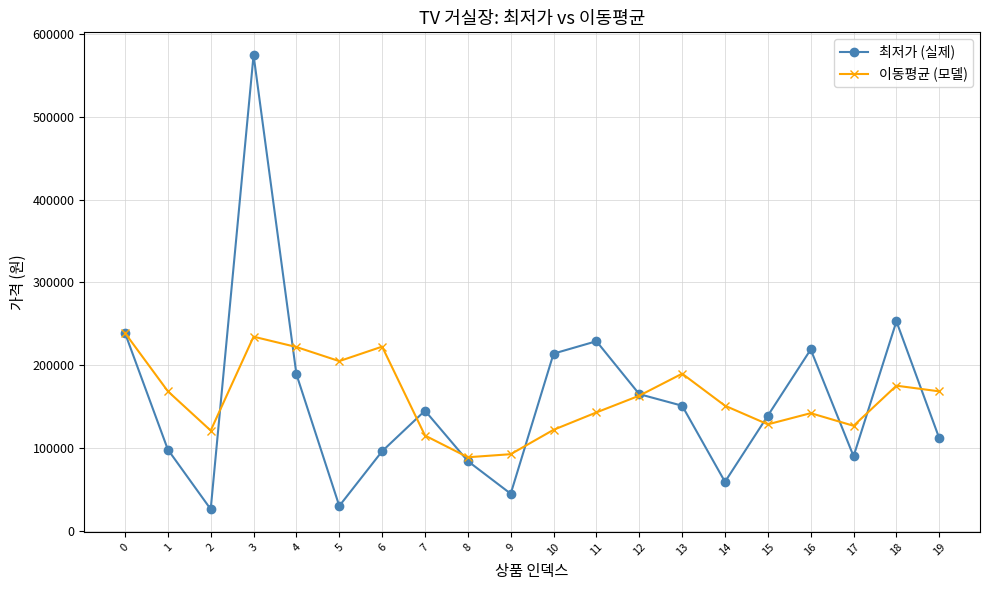

Which series has the largest range (max minus min)?

최저가 (실제)